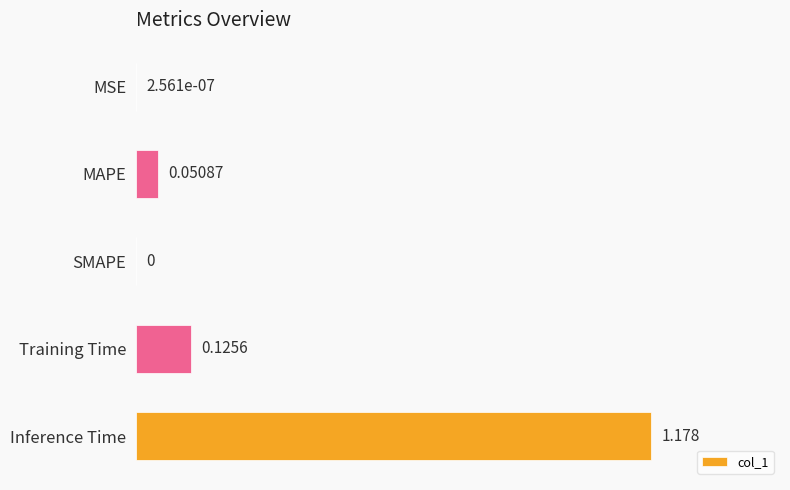

Which label corresponds to the largest value in the chart?

Inference Time